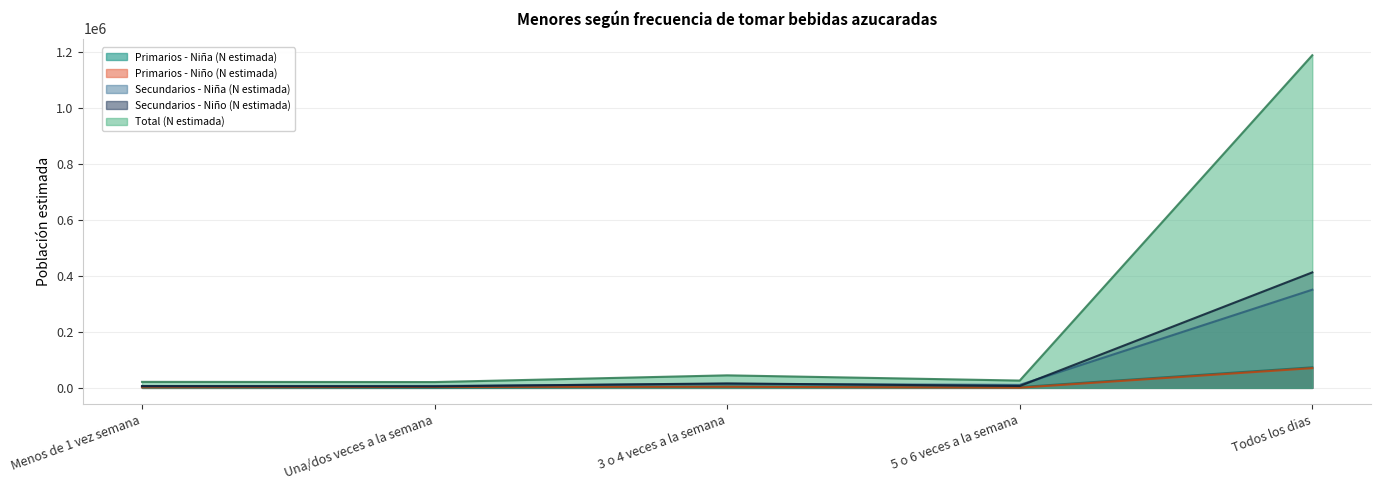

List the series in order of their peak value, lowest first.

Primarios - Niño (N estimada), Primarios - Niña (N estimada), Secundarios - Niña (N estimada), Secundarios - Niño (N estimada), Total (N estimada)